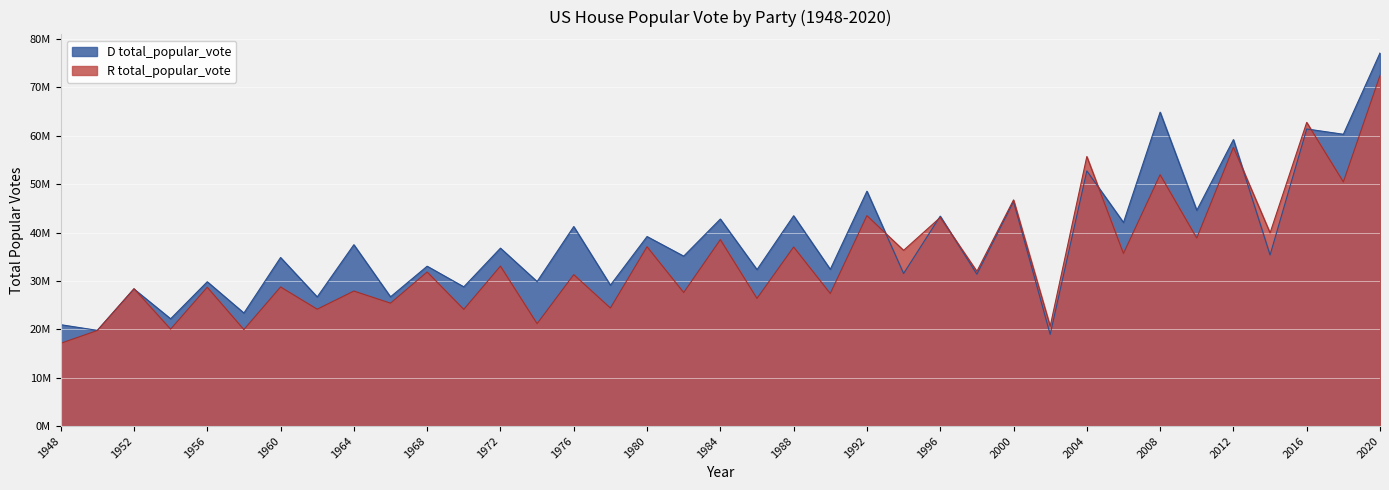

Where is the first local minimum for R total_popular_vote?

1954